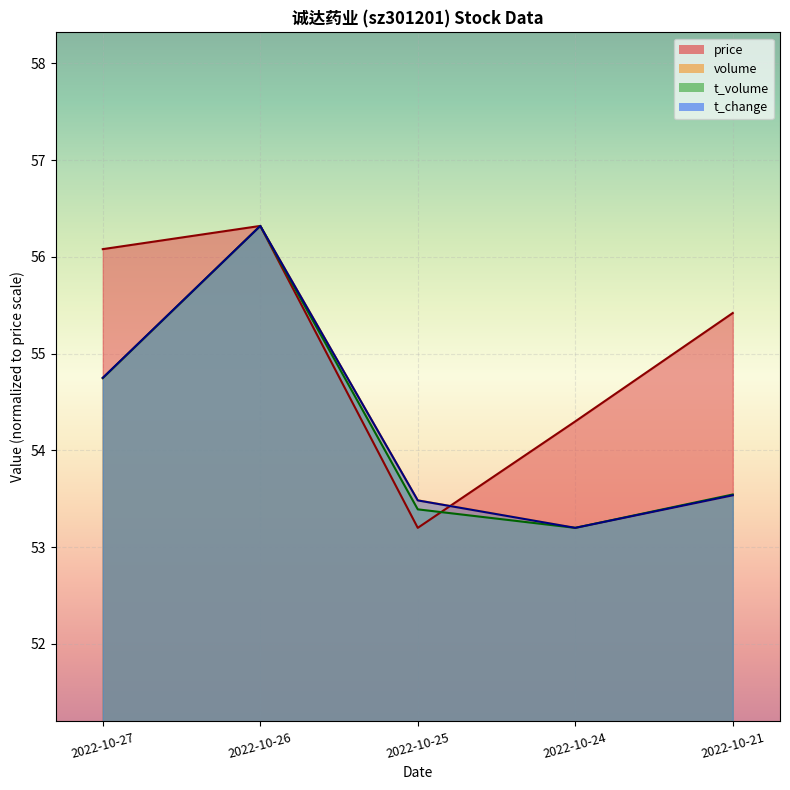

What is the difference between the highest and lowest values at 2022-10-27?

1.3